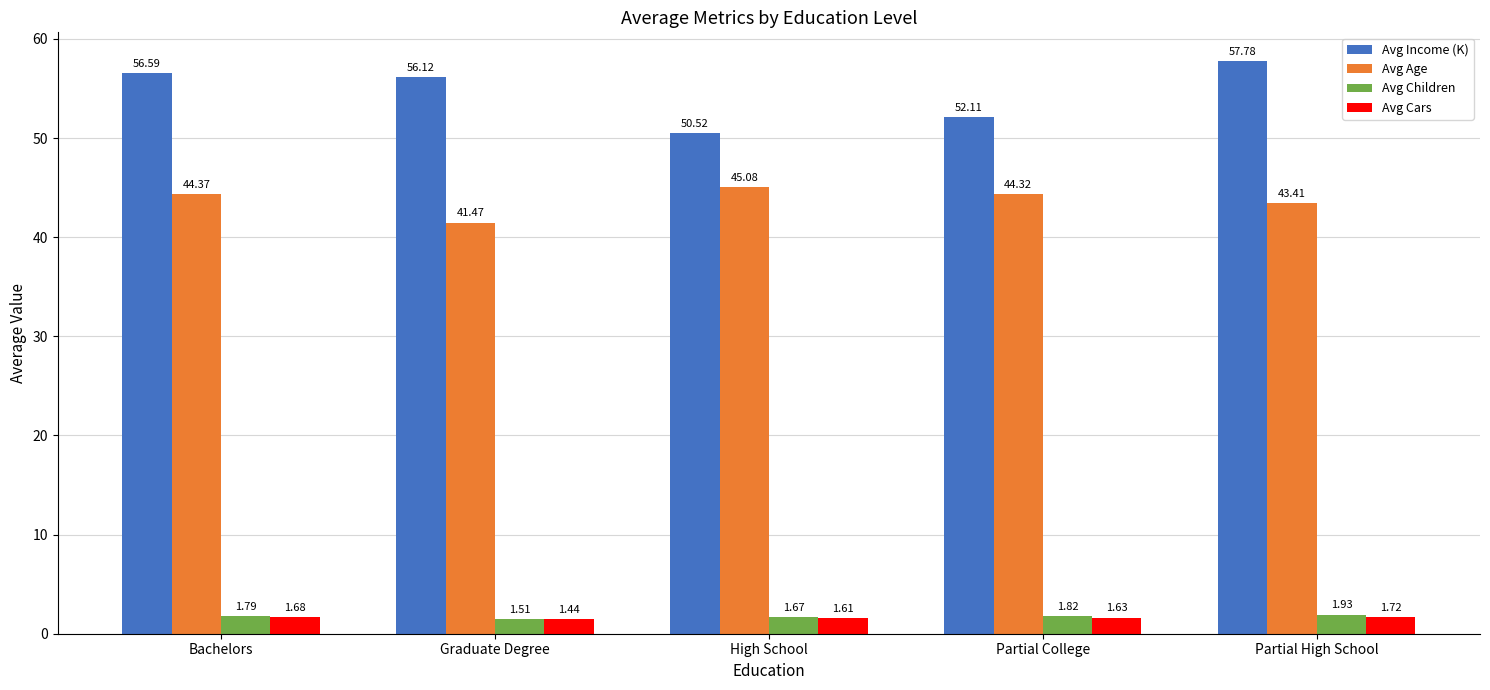

At which category is the sum across all series the highest?

Partial High School